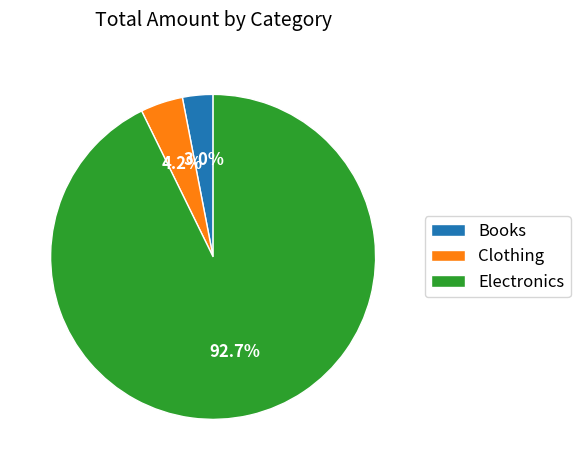

Between Clothing and Books, which is larger?

Clothing